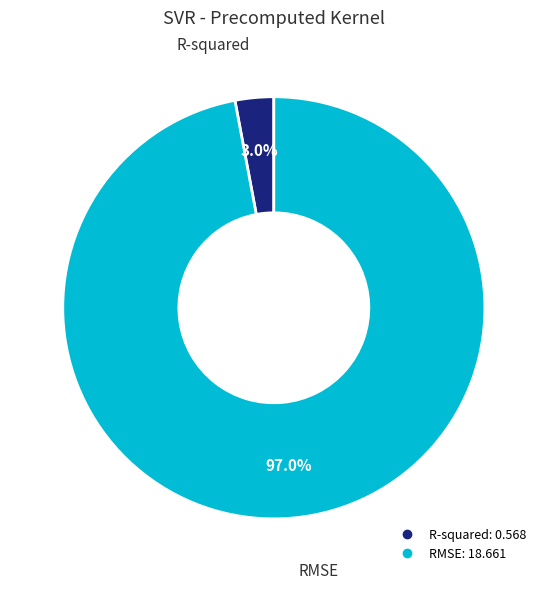

Which slice represents more than half of the pie?

RMSE